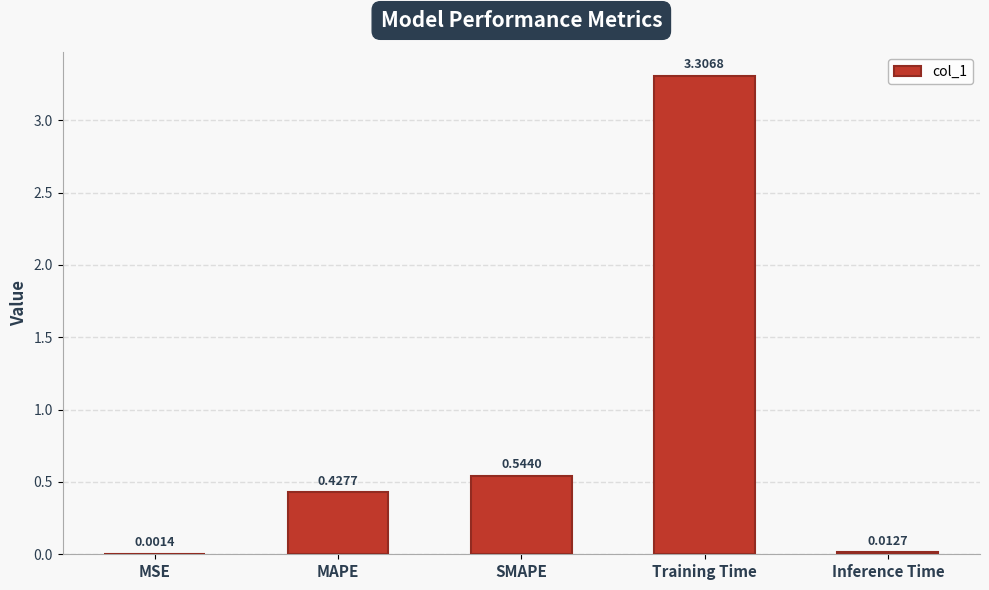

What is the sum of all values?

4.3